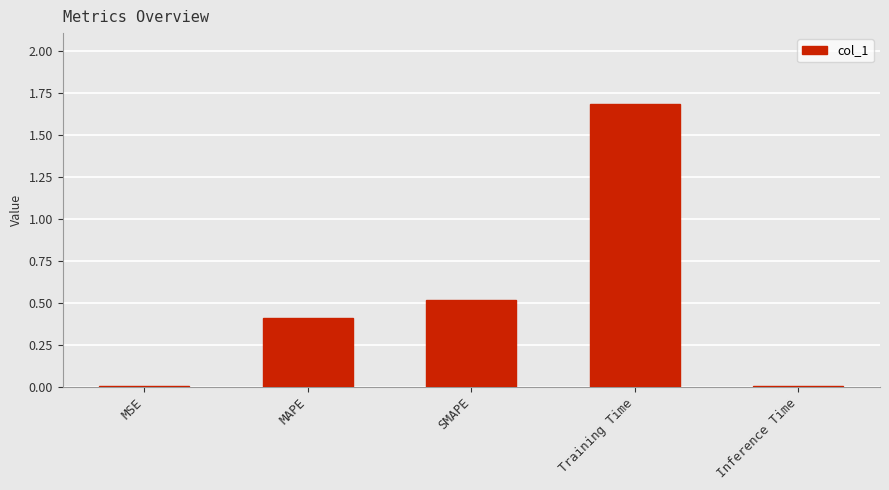

What is the approximate value at Training Time?

1.7